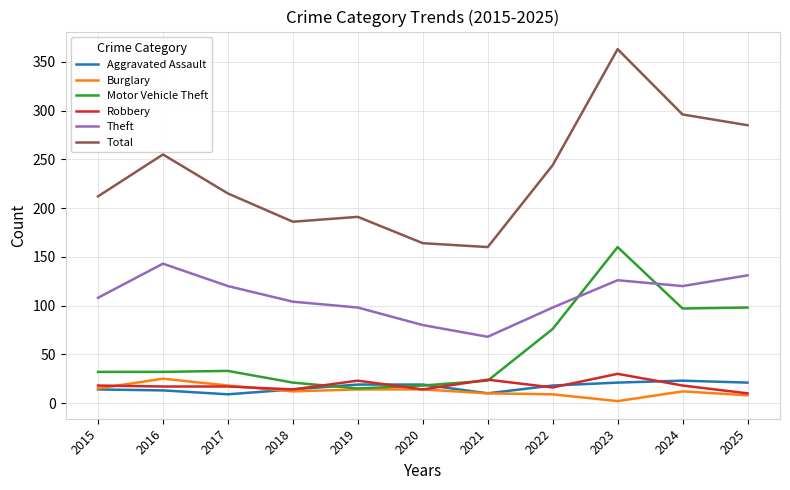

What are all the series names shown in the legend?

Aggravated Assault, Burglary, Motor Vehicle Theft, Robbery, Theft, Total